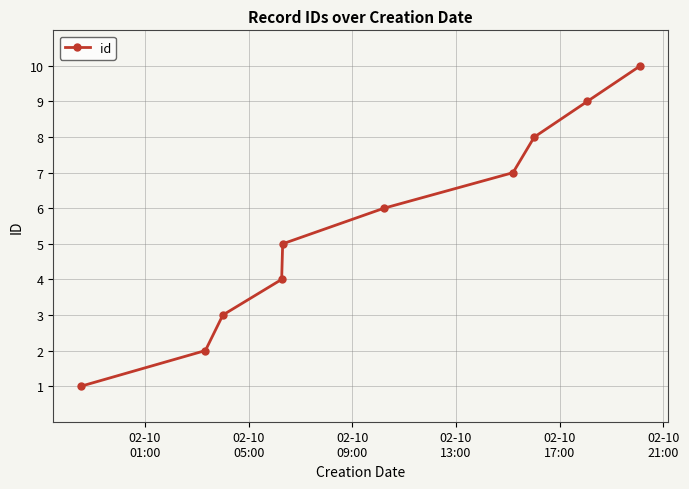

What is the difference between the second highest and minimum values?

8